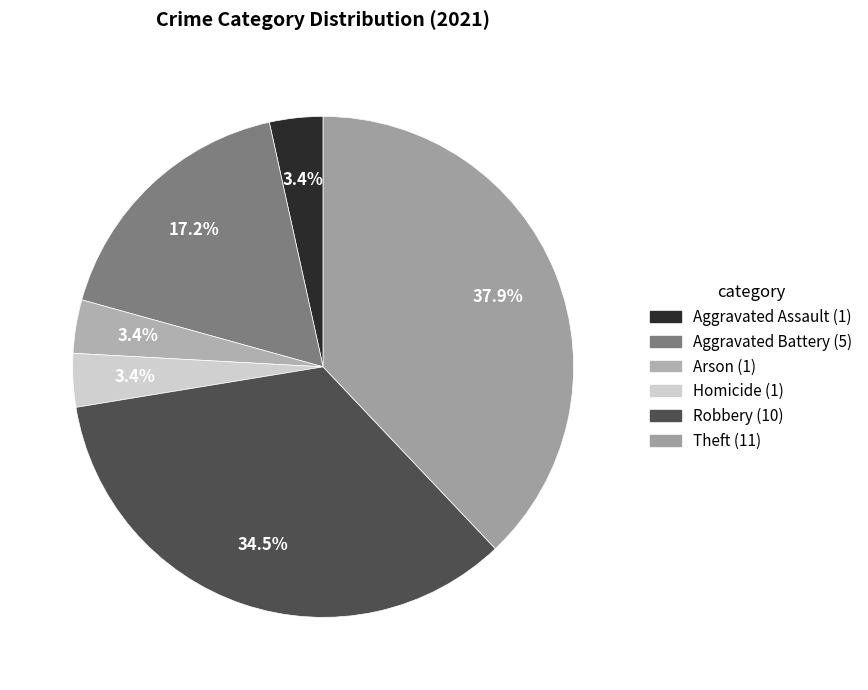

Which slice is the largest?

Theft